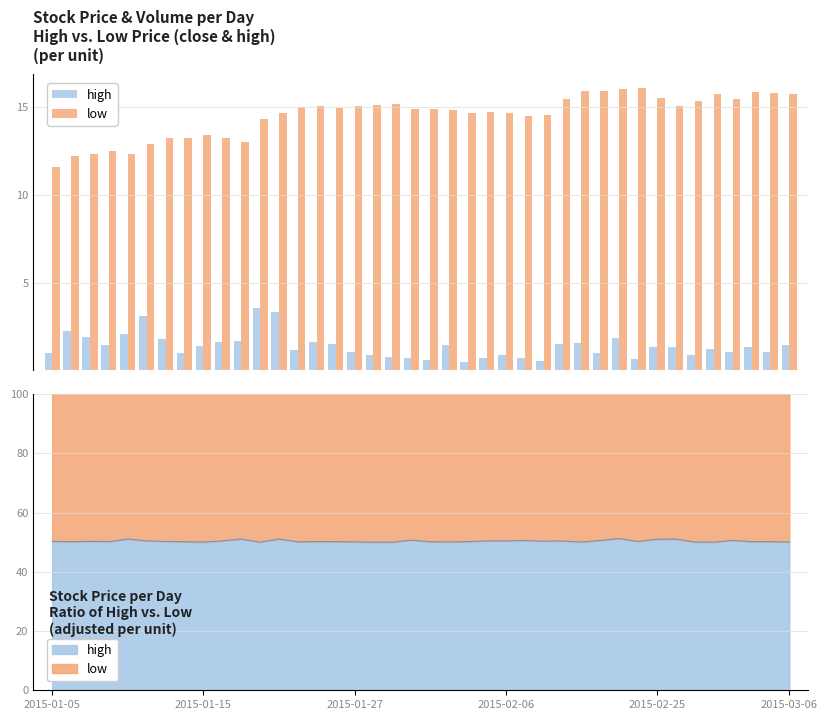

What are all the series names shown in the legend?

high, low